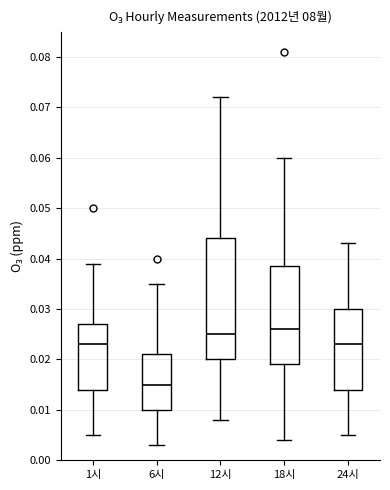

Reading left to right, transcribe this box plot: for each box, give where its median line is, the range the box spans, and where its two whiskers end, as read against the y-axis. The values are not printed on the chart, so give them approximately, as read against the axis.

1시: median 0.023, box 0.014 to 0.027, whiskers 0.005 to 0.039
6시: median 0.015, box 0.010 to 0.021, whiskers 0.003 to 0.035
12시: median 0.025, box 0.020 to 0.044, whiskers 0.008 to 0.072
18시: median 0.026, box 0.019 to 0.039, whiskers 0.004 to 0.060
24시: median 0.023, box 0.014 to 0.030, whiskers 0.005 to 0.043